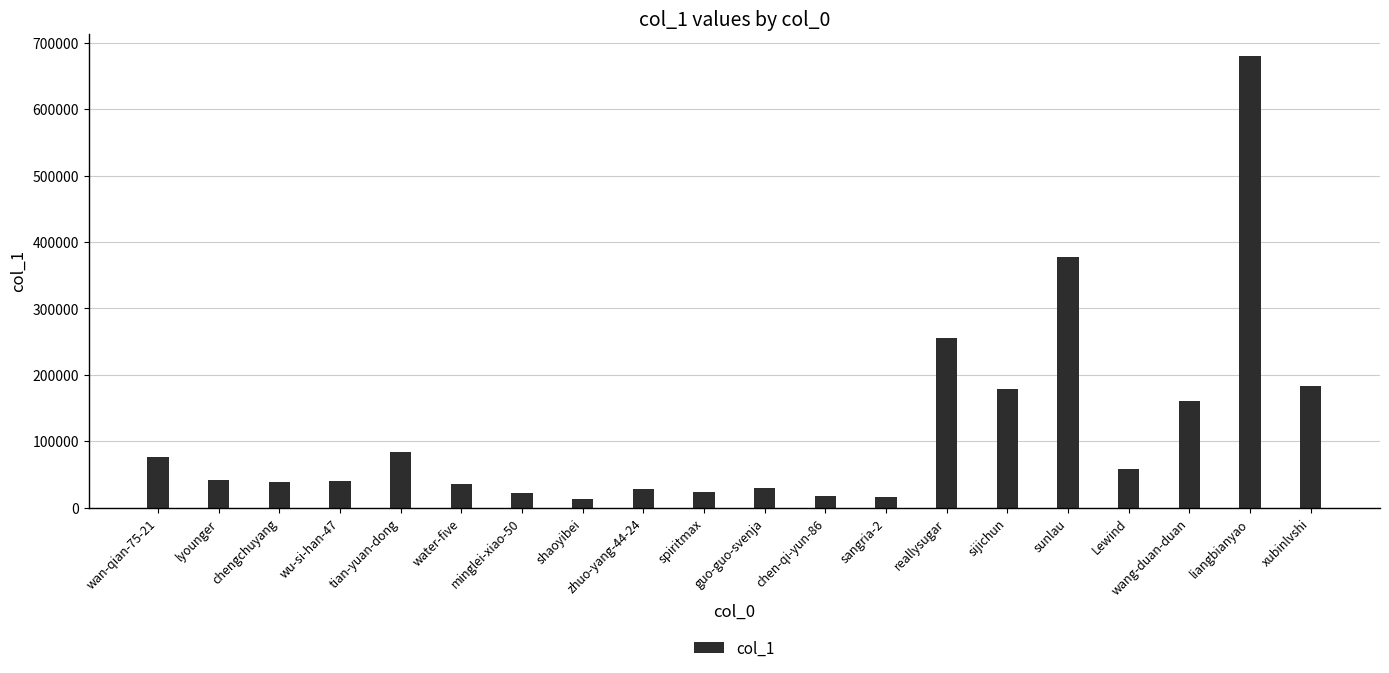

The value at wan-qian-75-21 is 39285. True or false?

False